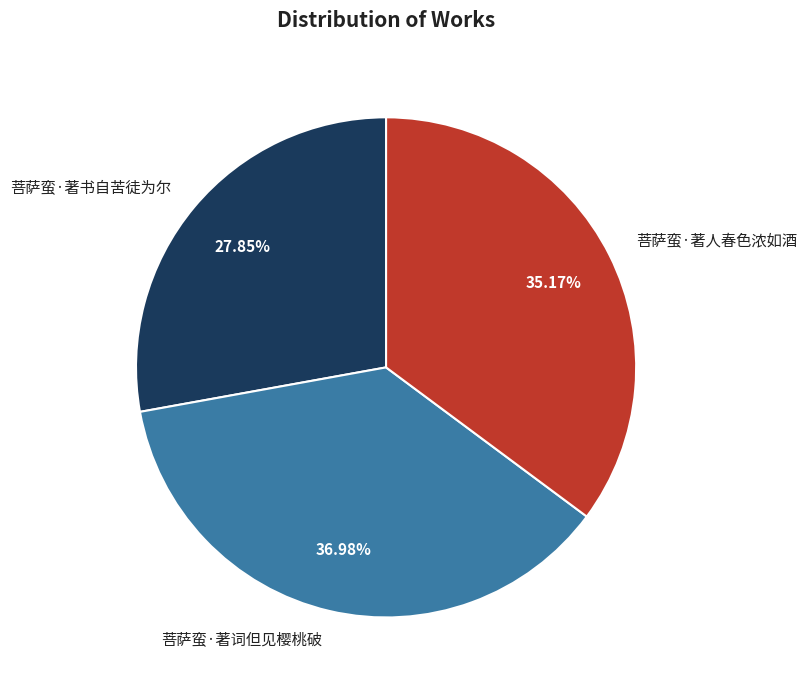

How many segments does this pie chart have?

3